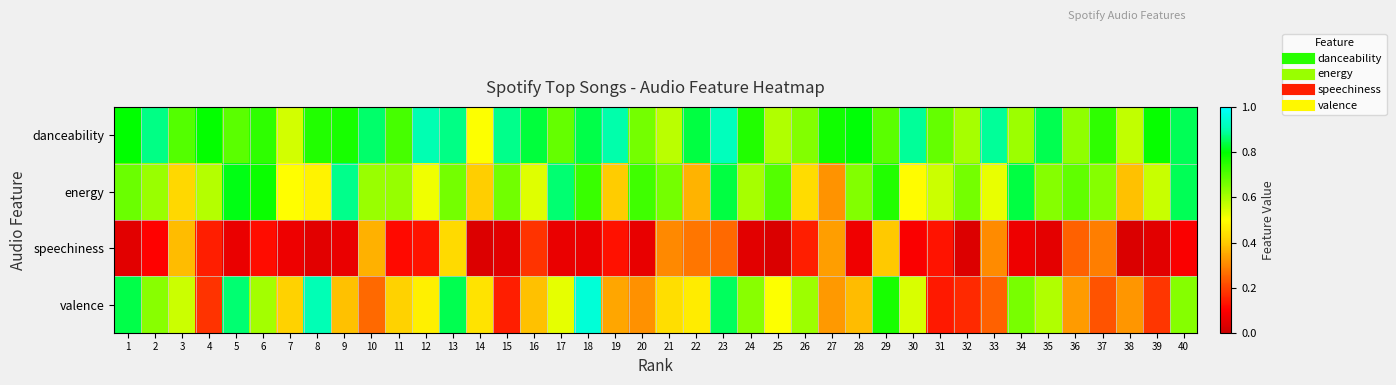

Reading right to left, what are all the values shown in this chart?

danceability: 40=0.9	39=0.8	38=0.6	37=0.7	36=0.6	35=0.8	34=0.6	33=0.9	32=0.6	31=0.7	30=0.9	29=0.7	28=0.8	27=0.8	26=0.6	25=0.6	24=0.8	23=0.9	22=0.8	21=0.6	20=0.7	19=0.9	18=0.8	17=0.7	16=0.8	15=0.9	14=0.5	13=0.9	12=0.9	11=0.7	10=0.9	9=0.8	8=0.8	7=0.6	6=0.7	5=0.7	4=0.8	3=0.7	2=0.9	1=0.8
energy: 40=0.8	39=0.6	38=0.4	37=0.6	36=0.7	35=0.6	34=0.8	33=0.5	32=0.7	31=0.6	30=0.5	29=0.8	28=0.6	27=0.3	26=0.4	25=0.7	24=0.6	23=0.8	22=0.4	21=0.7	20=0.7	19=0.4	18=0.7	17=0.9	16=0.5	15=0.7	14=0.4	13=0.7	12=0.5	11=0.6	10=0.6	9=0.9	8=0.5	7=0.5	6=0.8	5=0.8	4=0.6	3=0.4	2=0.6	1=0.7
speechiness: 40=0.1	39=0.0	38=0.0	37=0.3	36=0.2	35=0.0	34=0.1	33=0.3	32=0.0	31=0.1	30=0.1	29=0.4	28=0.1	27=0.3	26=0.1	25=0.0	24=0.0	23=0.3	22=0.3	21=0.3	20=0.1	19=0.1	18=0.1	17=0.1	16=0.2	15=0.0	14=0.0	13=0.4	12=0.1	11=0.1	10=0.4	9=0.1	8=0.0	7=0.1	6=0.1	5=0.1	4=0.1	3=0.4	2=0.1	1=0.0
valence: 40=0.6	39=0.2	38=0.3	37=0.2	36=0.3	35=0.6	34=0.7	33=0.2	32=0.2	31=0.1	30=0.5	29=0.8	28=0.4	27=0.3	26=0.6	25=0.5	24=0.6	23=0.9	22=0.5	21=0.4	20=0.3	19=0.3	18=1.0	17=0.5	16=0.4	15=0.1	14=0.4	13=0.8	12=0.5	11=0.4	10=0.3	9=0.4	8=0.9	7=0.4	6=0.6	5=0.9	4=0.2	3=0.6	2=0.6	1=0.8